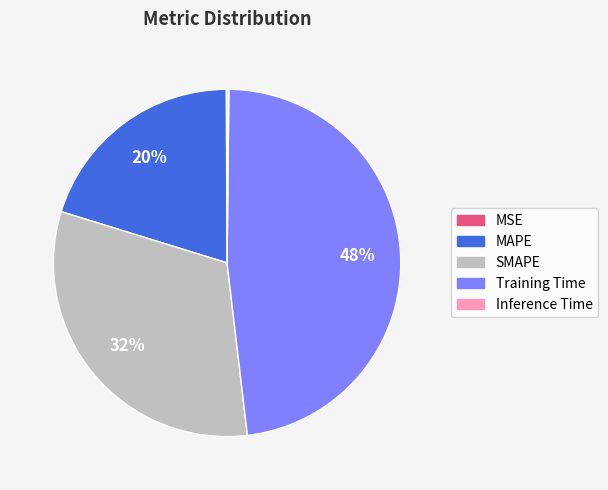

To the nearest percent, what is the average slice percentage?

20%